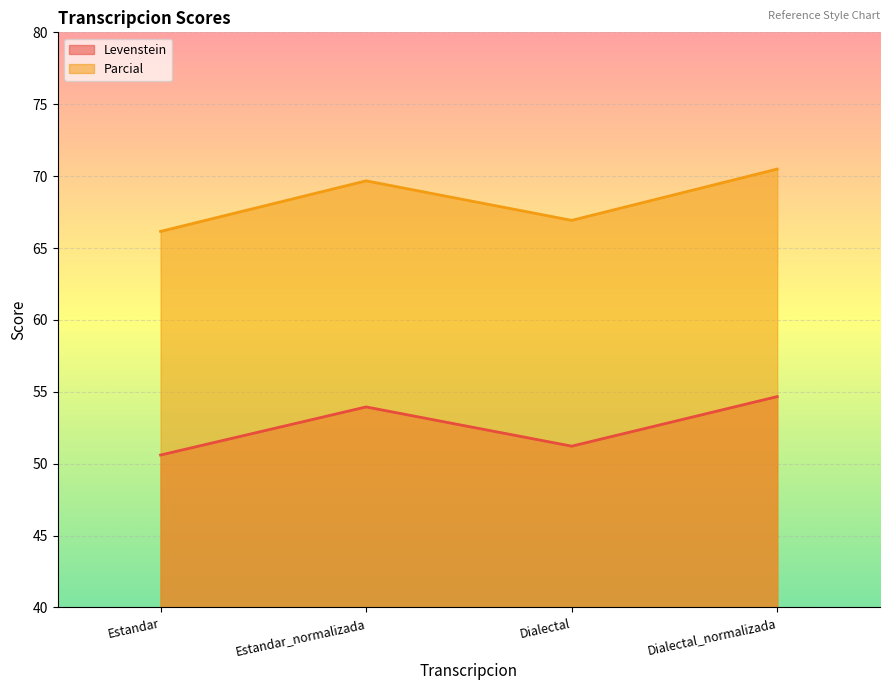

Read the Levenstein value at Estandar.

50.6